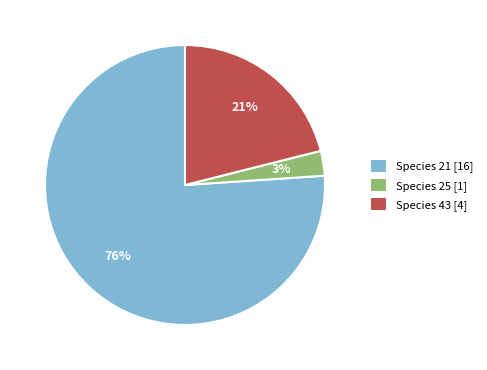

Which category has the smallest portion of the pie?

Species 25 [1]